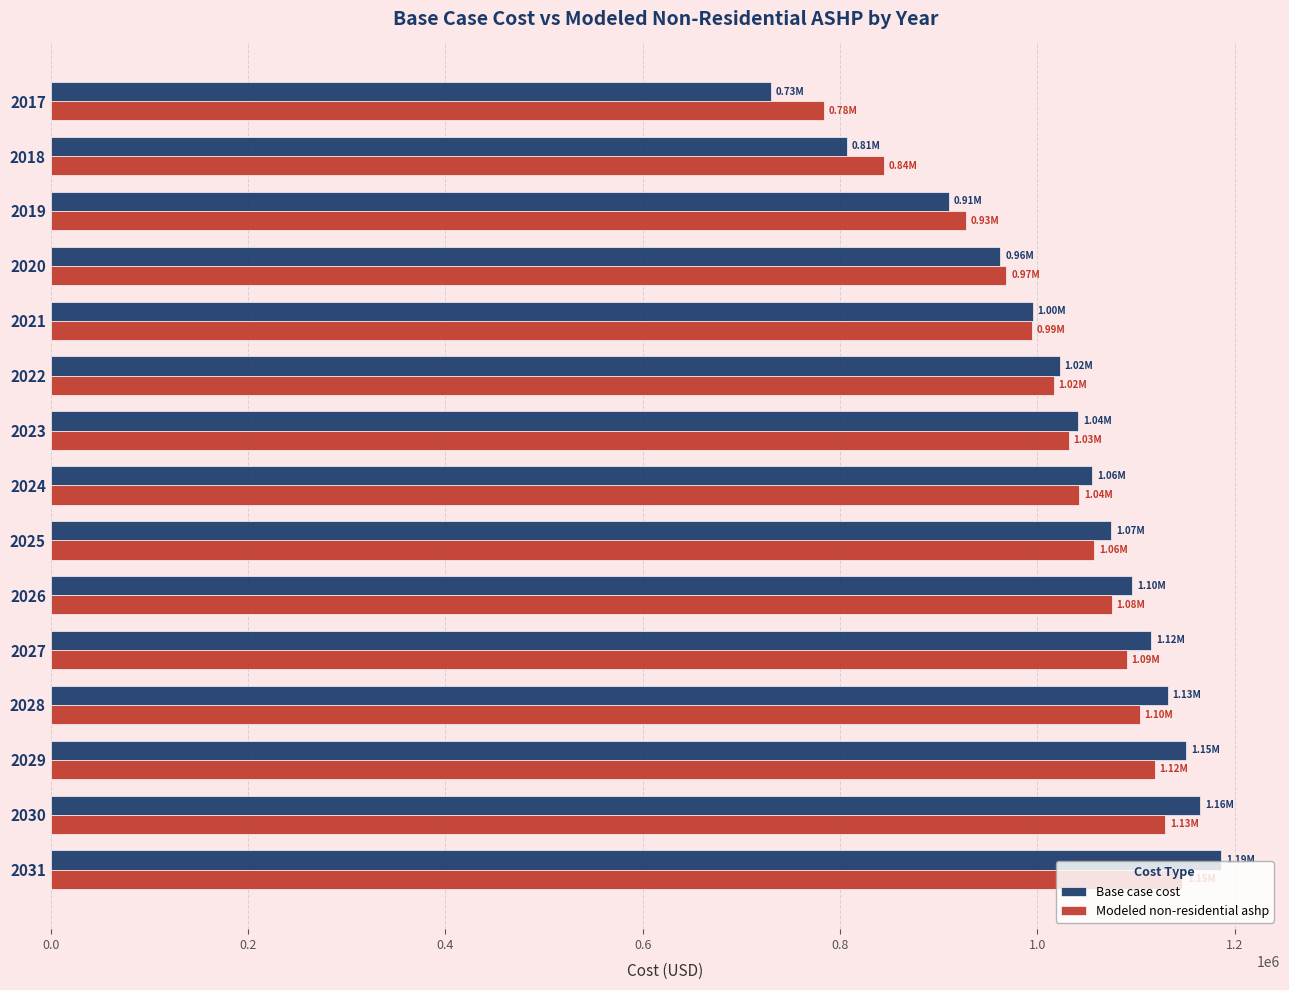

Is the value of Modeled non-residential ashp at 2018 greater than the value of Base case cost at 2020?

No